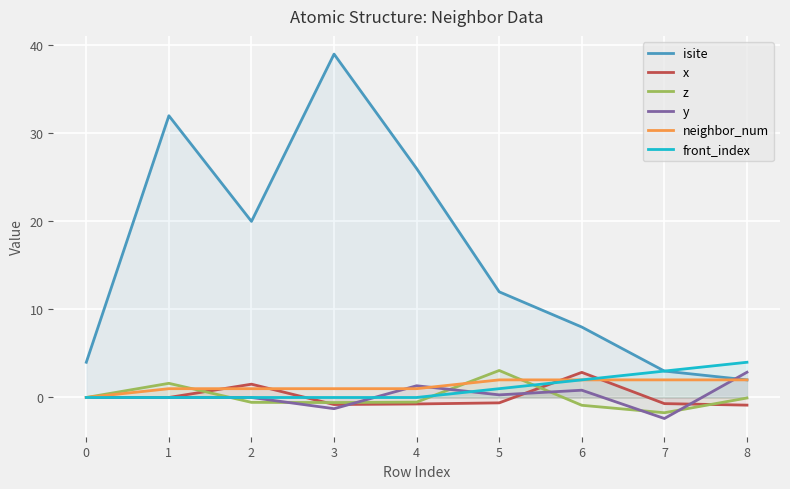

Which label corresponds to the smallest value in the chart?

7